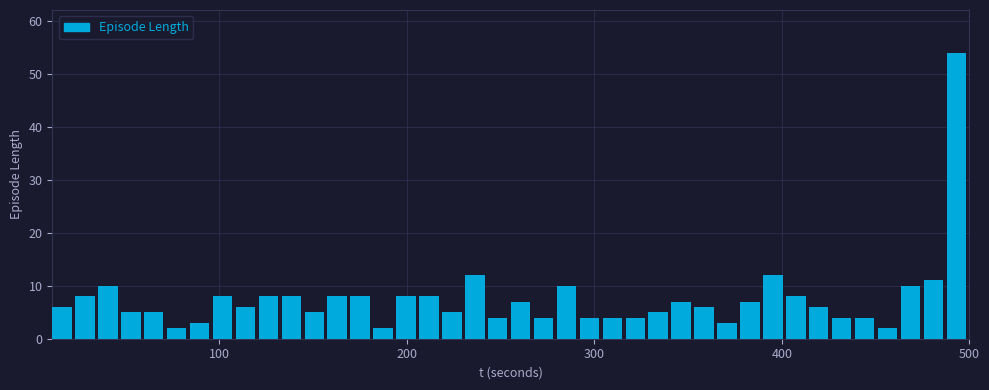

Read against the x-axis, roughly where is the centre of the tallest bar?

490